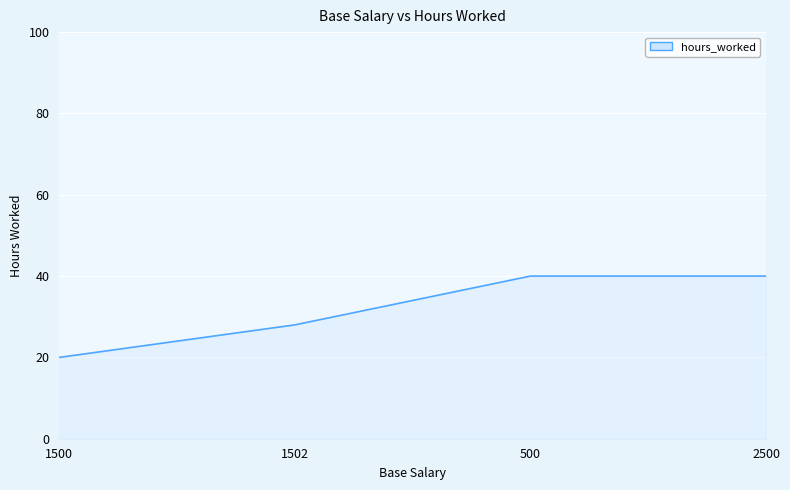

Reading right to left, list all the values displayed in this chart.

2500=40	500=40	1502=28	1500=20